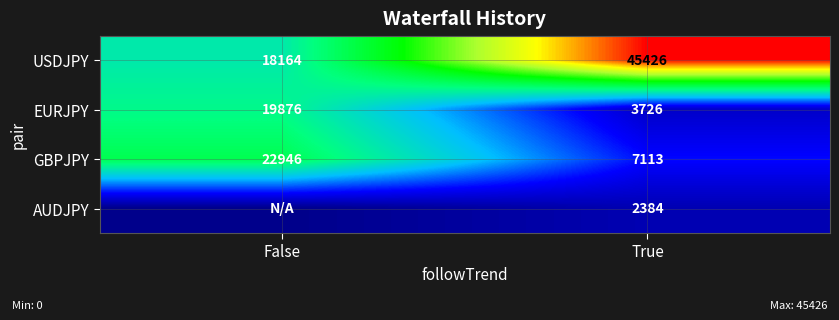

Is it true that EURJPY equals 1308 at True?

False